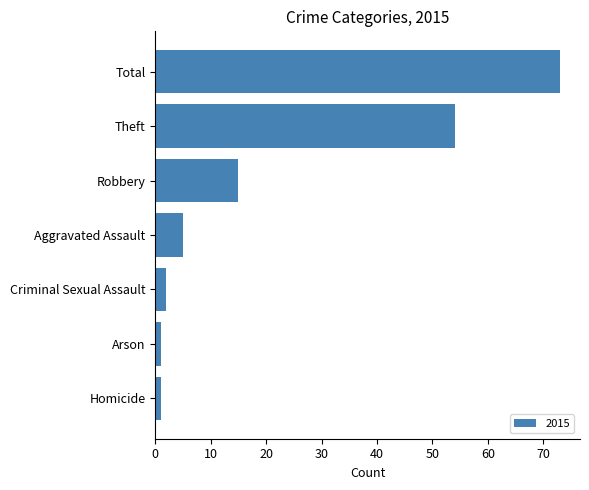

Between Aggravated Assault and Theft, which is larger?

Theft